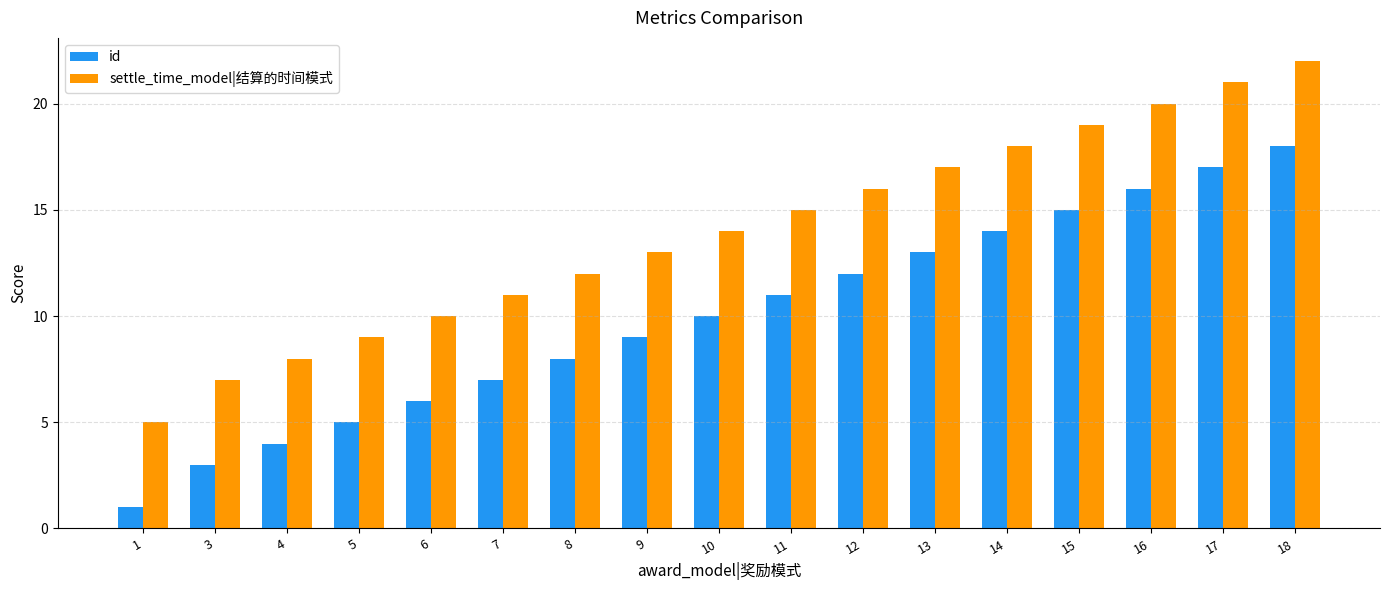

How many bars are there in total?

34